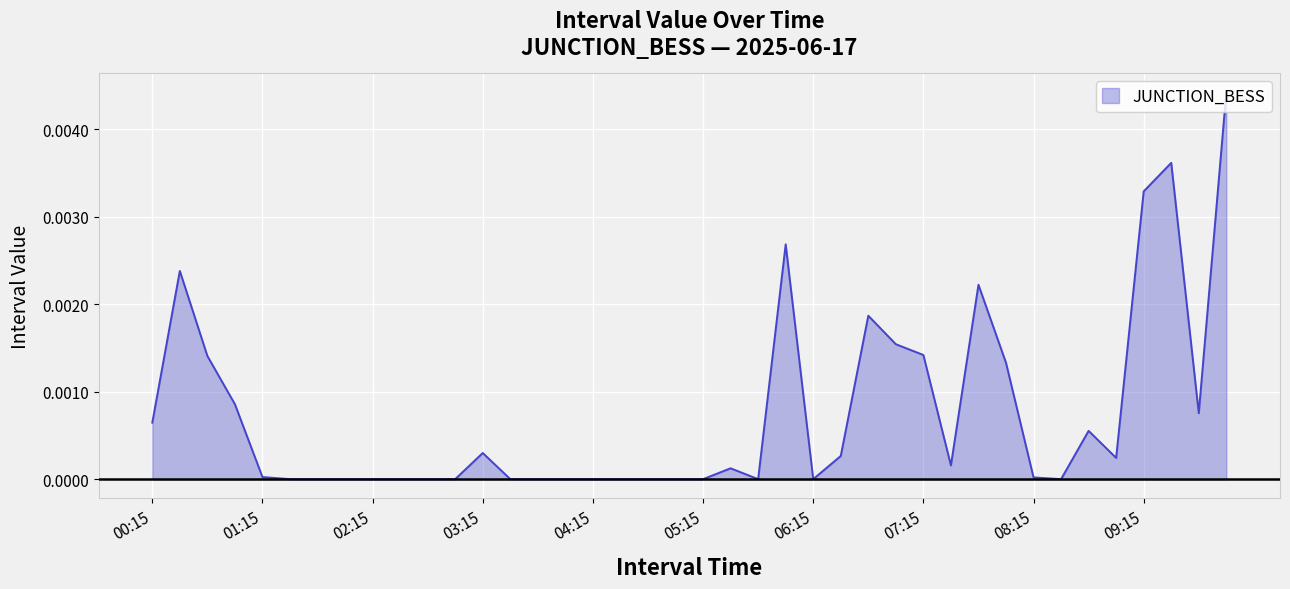

True or false: there are more than 1 points higher than both neighbors.

True